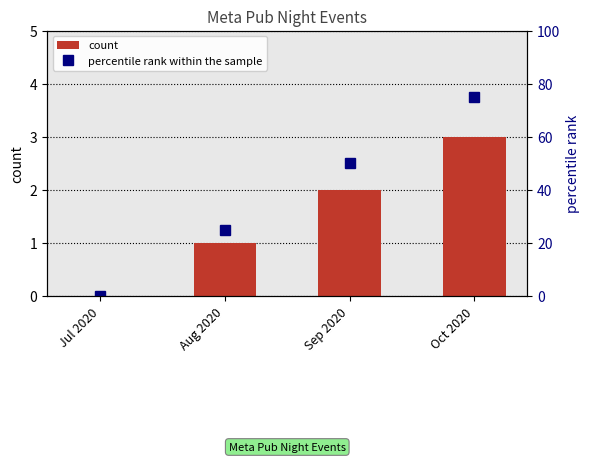

Is it true that count equals 0 at Jul 2020?

True